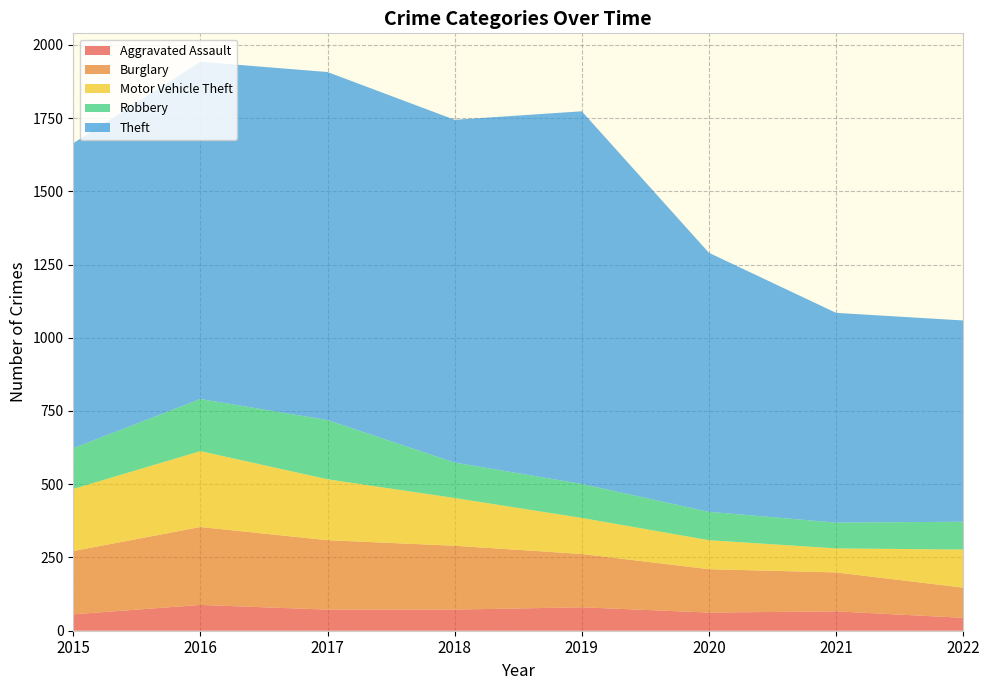

Reading left to right, list all the values displayed in this chart.

Aggravated Assault: 56	88	72	72	80	62	66	44
Burglary: 216	266	237	218	182	148	133	103
Motor Vehicle Theft: 212	259	208	163	123	99	82	130
Robbery: 139	178	202	121	116	97	88	95
Theft: 1041	1151	1188	1170	1272	884	716	687